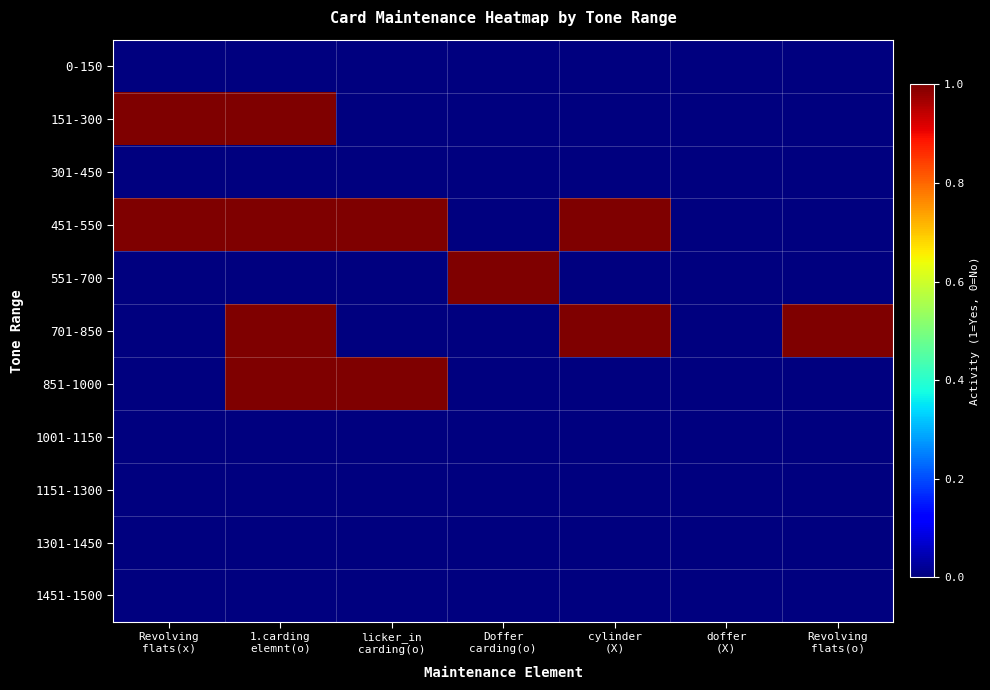

Reading left to right, transcribe all the data shown in this chart.

0-150: Revolving
flats(x)=0	1.carding
elemnt(o)=0	licker_in
carding(o)=0	Doffer
carding(o)=0	cylinder
(X)=0	doffer
(X)=0	Revolving
flats(o)=0
151-300: Revolving
flats(x)=1	1.carding
elemnt(o)=1	licker_in
carding(o)=0	Doffer
carding(o)=0	cylinder
(X)=0	doffer
(X)=0	Revolving
flats(o)=0
301-450: Revolving
flats(x)=0	1.carding
elemnt(o)=0	licker_in
carding(o)=0	Doffer
carding(o)=0	cylinder
(X)=0	doffer
(X)=0	Revolving
flats(o)=0
451-550: Revolving
flats(x)=1	1.carding
elemnt(o)=1	licker_in
carding(o)=1	Doffer
carding(o)=0	cylinder
(X)=1	doffer
(X)=0	Revolving
flats(o)=0
551-700: Revolving
flats(x)=0	1.carding
elemnt(o)=0	licker_in
carding(o)=0	Doffer
carding(o)=1	cylinder
(X)=0	doffer
(X)=0	Revolving
flats(o)=0
701-850: Revolving
flats(x)=0	1.carding
elemnt(o)=1	licker_in
carding(o)=0	Doffer
carding(o)=0	cylinder
(X)=1	doffer
(X)=0	Revolving
flats(o)=1
851-1000: Revolving
flats(x)=0	1.carding
elemnt(o)=1	licker_in
carding(o)=1	Doffer
carding(o)=0	cylinder
(X)=0	doffer
(X)=0	Revolving
flats(o)=0
1001-1150: Revolving
flats(x)=0	1.carding
elemnt(o)=0	licker_in
carding(o)=0	Doffer
carding(o)=0	cylinder
(X)=0	doffer
(X)=0	Revolving
flats(o)=0
1151-1300: Revolving
flats(x)=0	1.carding
elemnt(o)=0	licker_in
carding(o)=0	Doffer
carding(o)=0	cylinder
(X)=0	doffer
(X)=0	Revolving
flats(o)=0
1301-1450: Revolving
flats(x)=0	1.carding
elemnt(o)=0	licker_in
carding(o)=0	Doffer
carding(o)=0	cylinder
(X)=0	doffer
(X)=0	Revolving
flats(o)=0
1451-1500: Revolving
flats(x)=0	1.carding
elemnt(o)=0	licker_in
carding(o)=0	Doffer
carding(o)=0	cylinder
(X)=0	doffer
(X)=0	Revolving
flats(o)=0